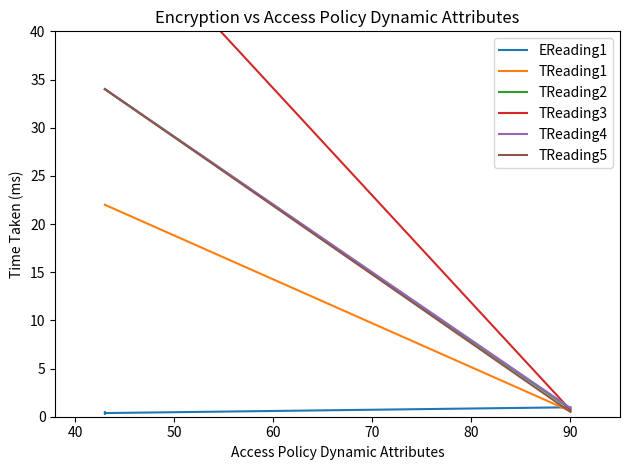

At 40, list the series in order from largest to smallest.

TReading3, TReading2, TReading4, TReading5, TReading1, EReading1